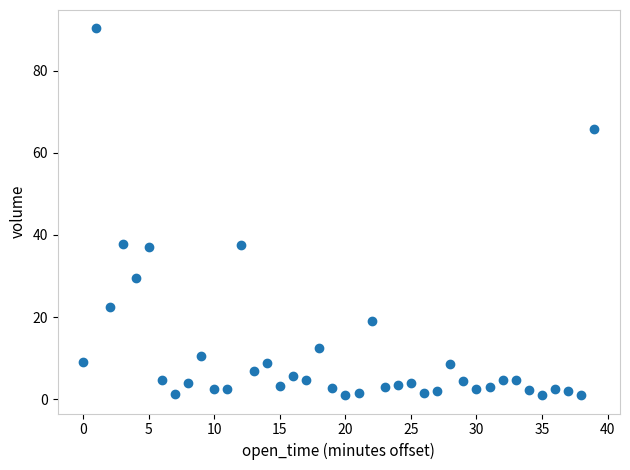

What is the range of Y values (max minus min)?

89.4